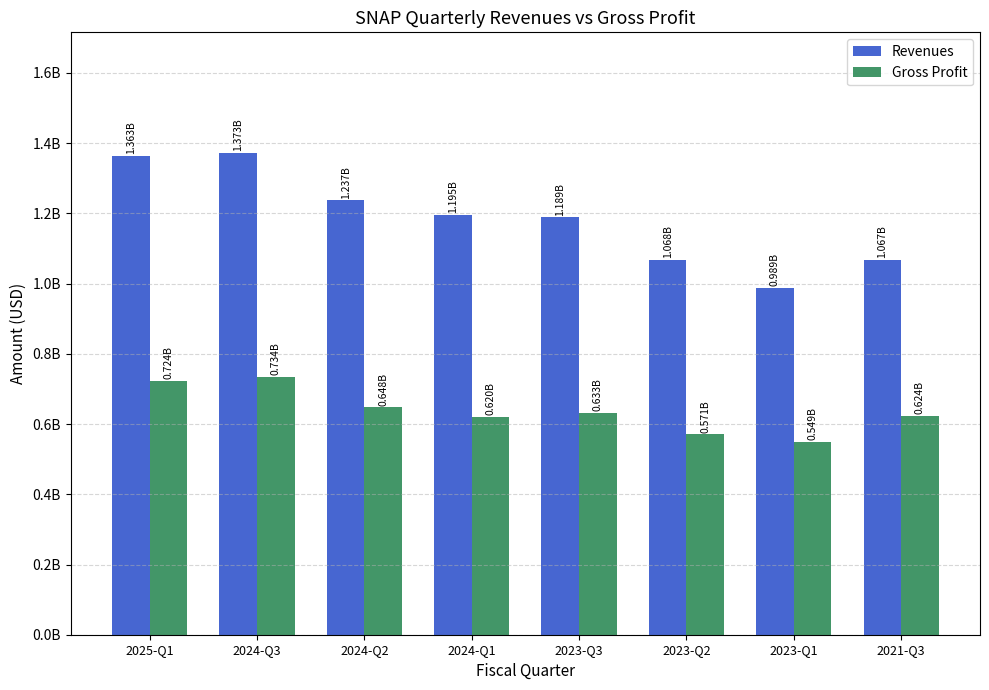

Between 2024-Q3 and 2021-Q3, which series saw the biggest shift?

Revenues